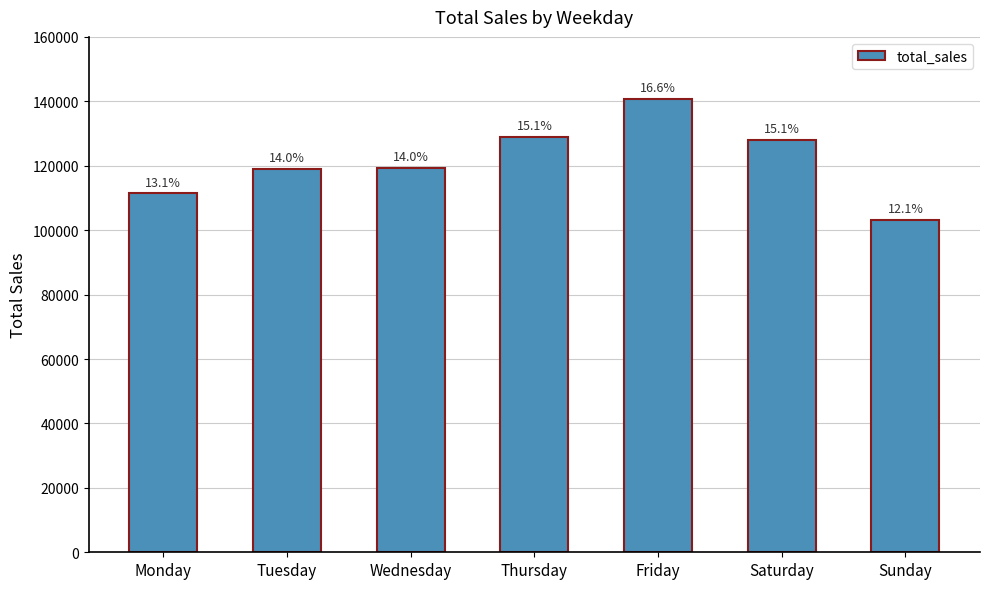

What is the difference between the second highest and second lowest values?

17470.8